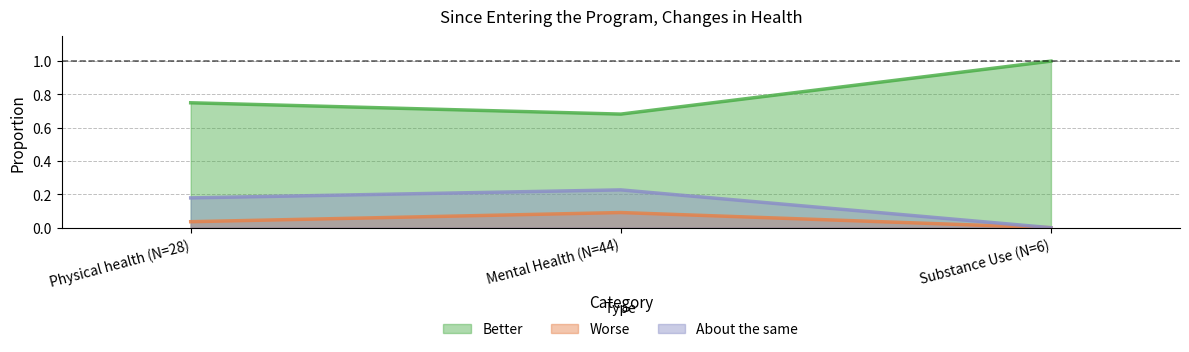

True or false: Better has a value of 1.1 at Mental Health (N=44).

False